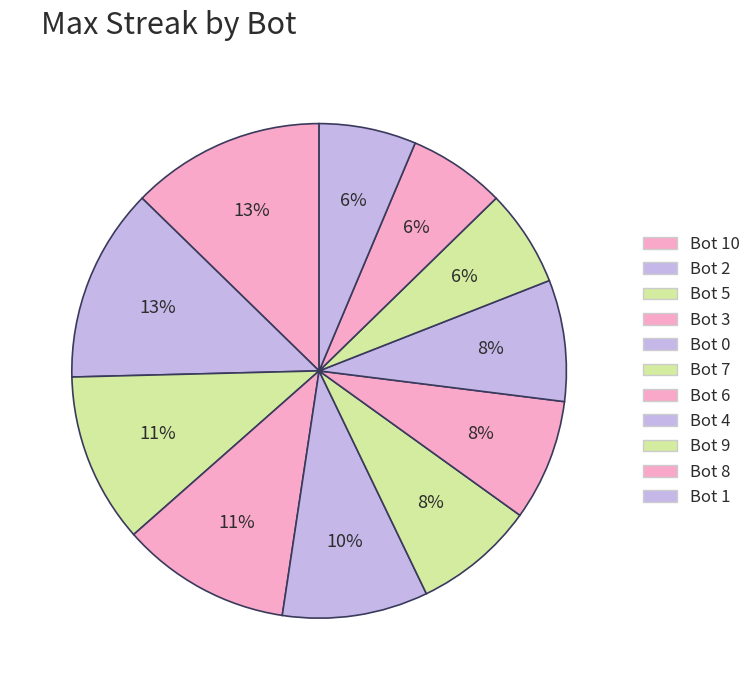

How many slices are in this pie chart?

11